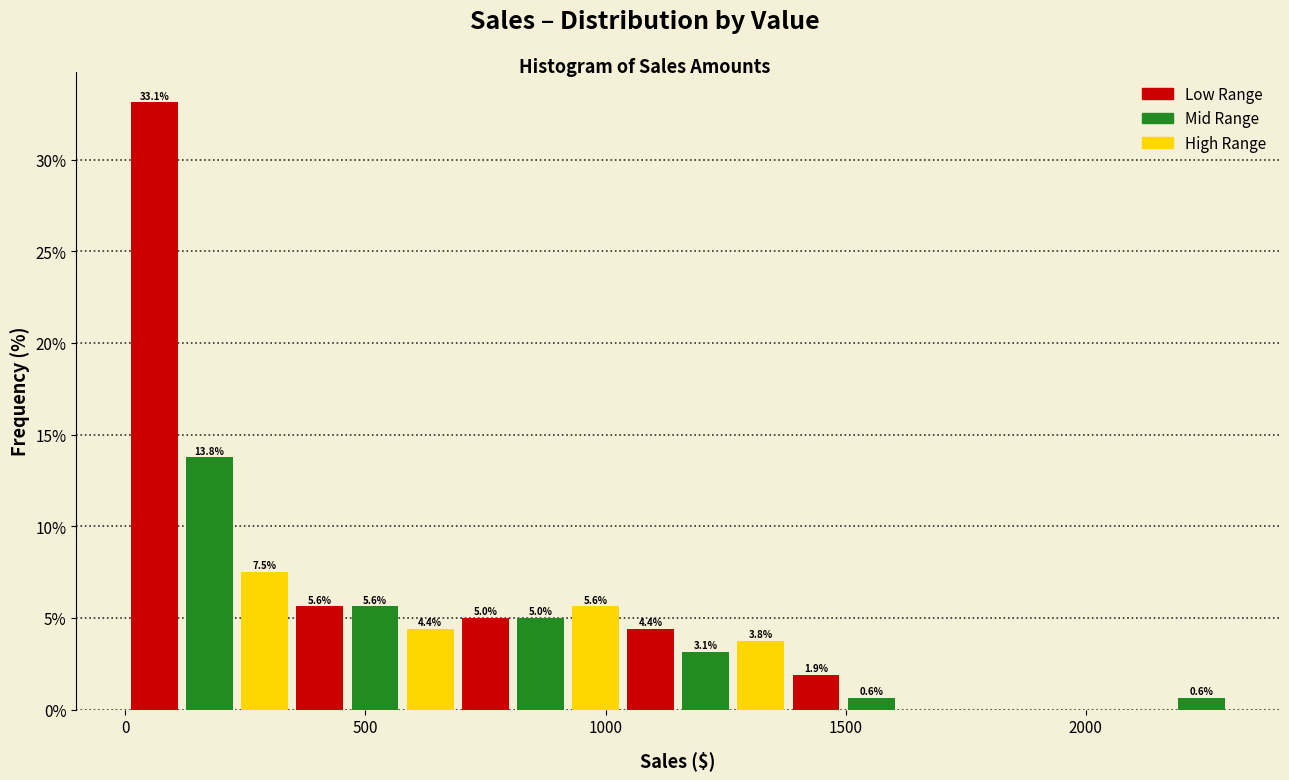

Read against the x-axis, roughly where is the centre of the tallest bar?

50